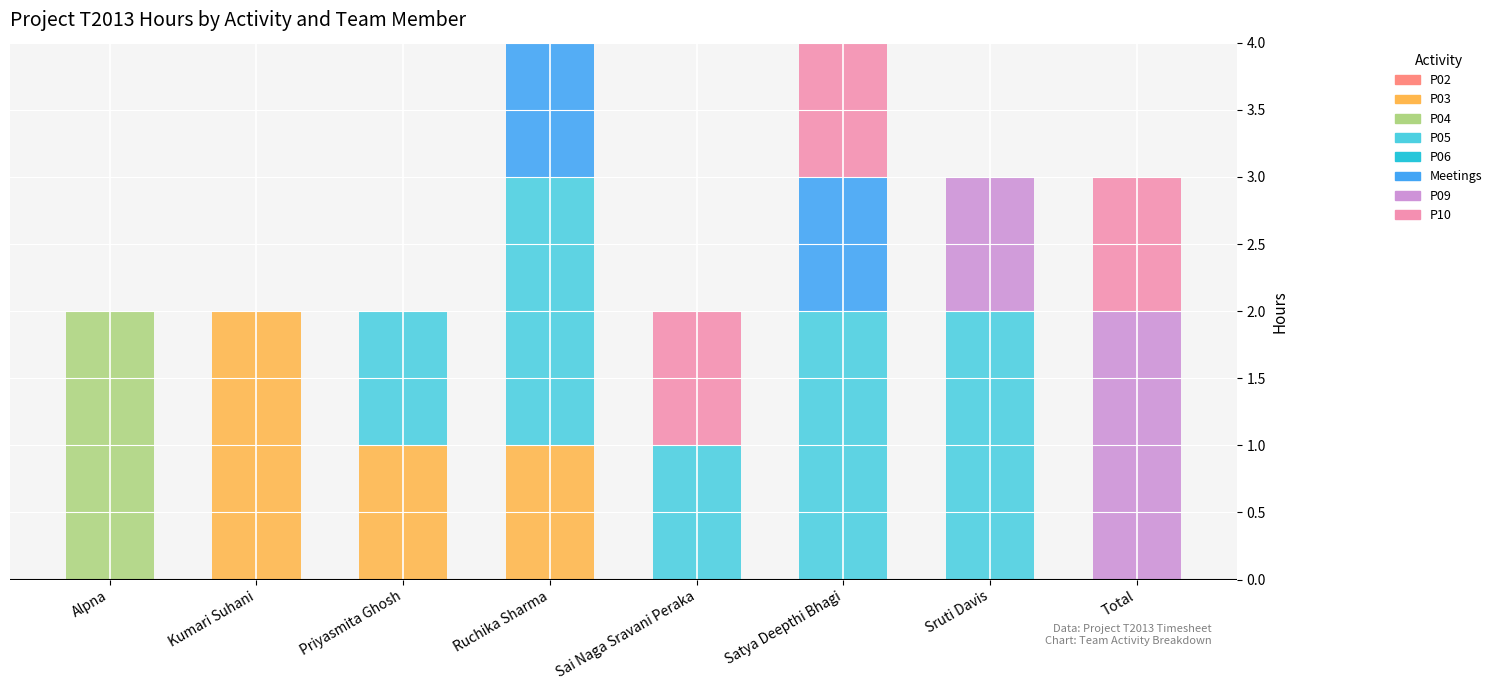

Which category has the highest value in the P03 series?

Kumari Suhani